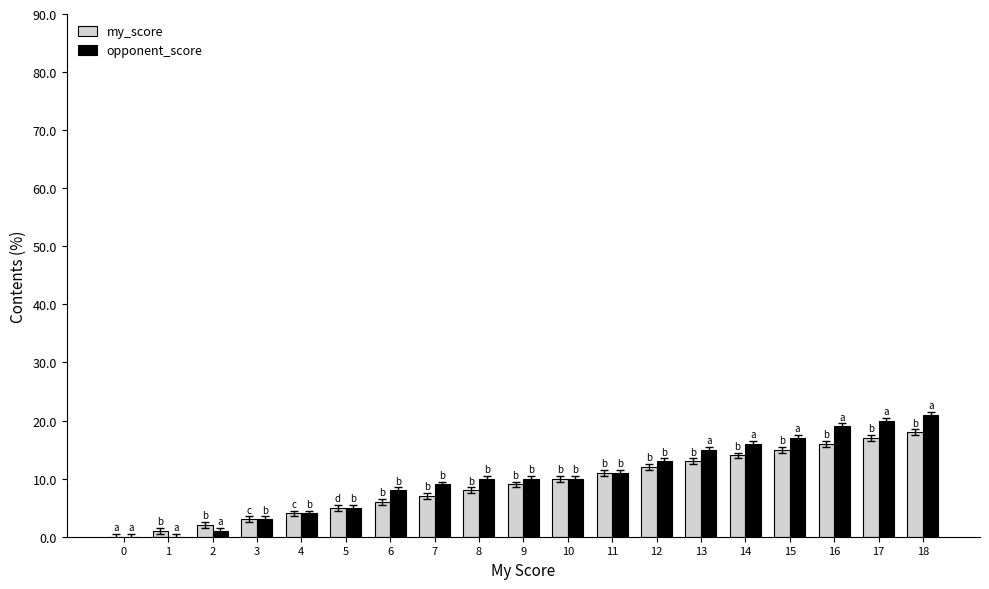

What is the sum of all opponent_score values?

192